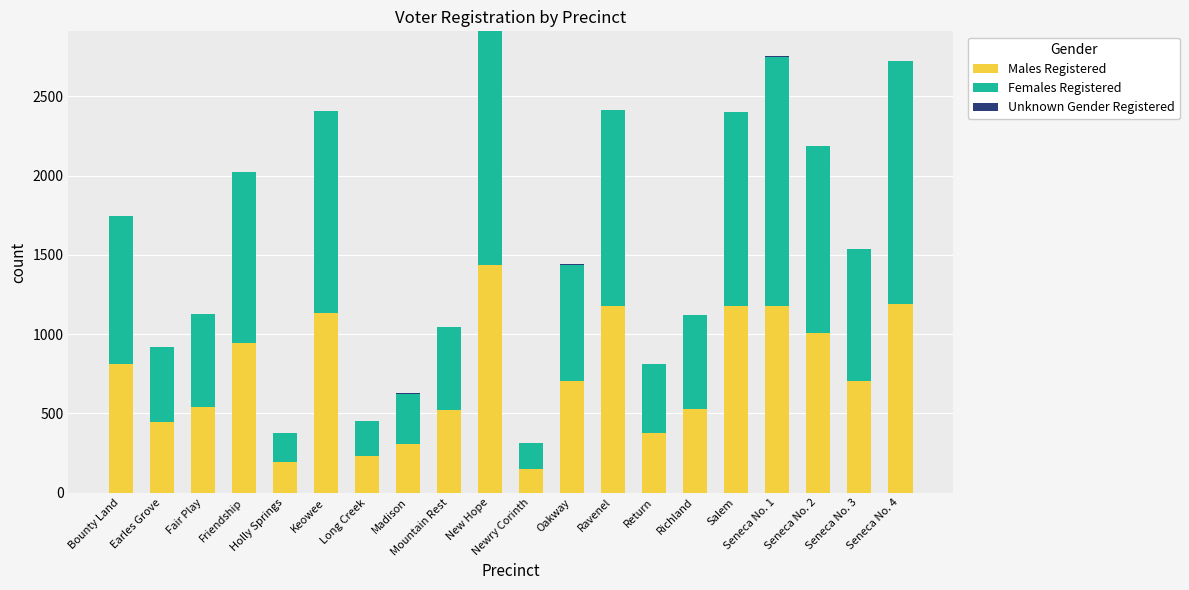

What is the highest value of the Males Registered series?

1437